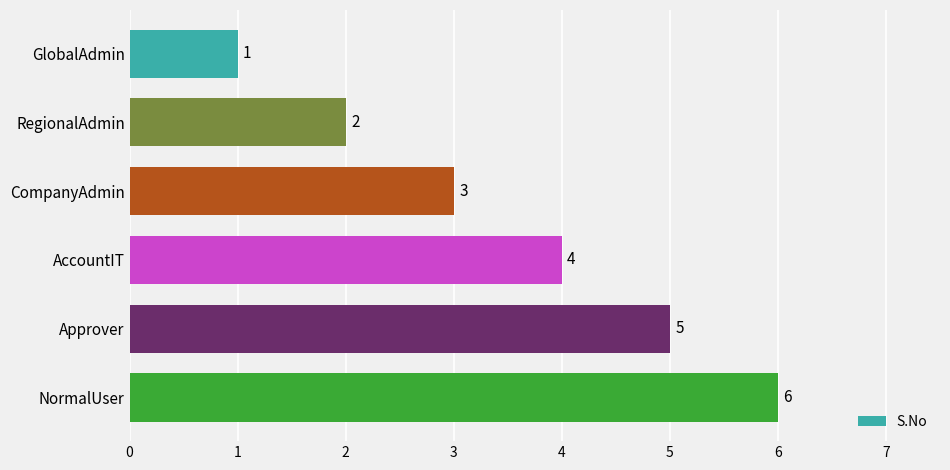

Which has a higher value, Approver or NormalUser?

NormalUser